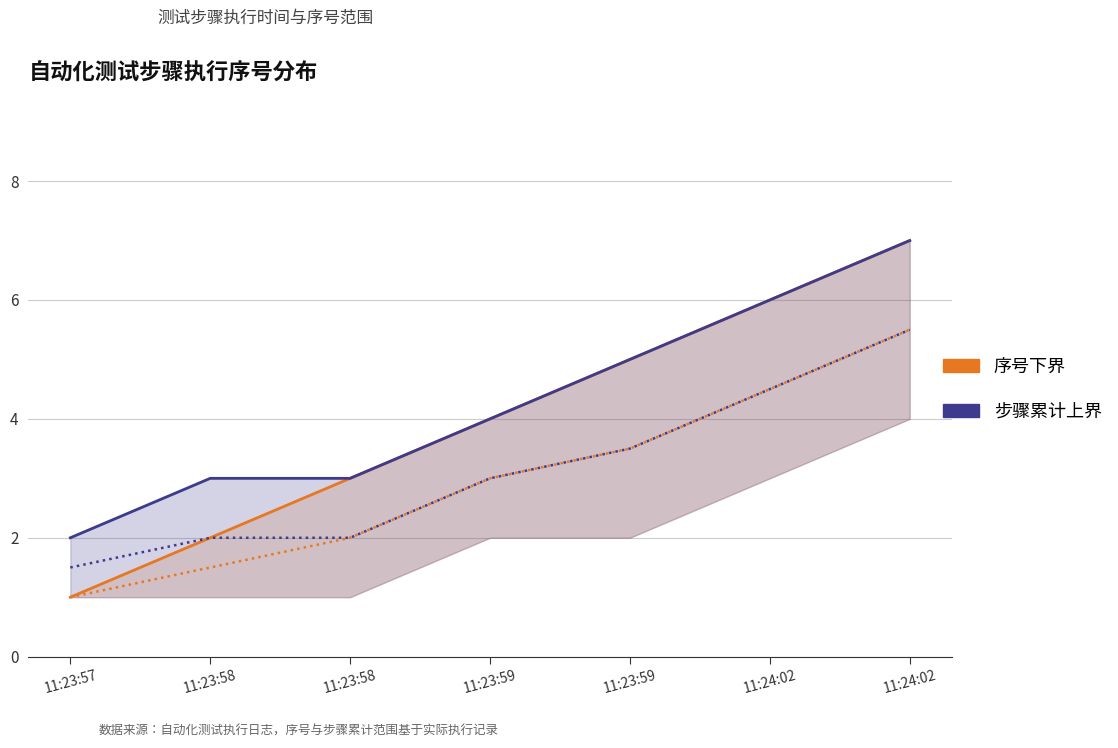

Reading left to right, transcribe all the data shown in this chart.

序号下界: 11:23:57=1	11:23:58=2	11:23:58=3	11:23:59=4	11:23:59=5	11:24:02=6	11:24:02=7
步骤累计上界: 11:23:57=2	11:23:58=3	11:23:58=3	11:23:59=4	11:23:59=5	11:24:02=6	11:24:02=7